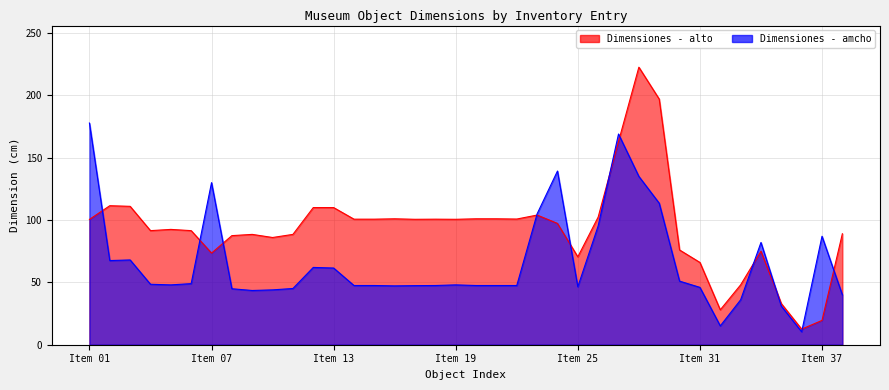

How many intersections are there between Dimensiones - alto and Dimensiones - amcho?

11